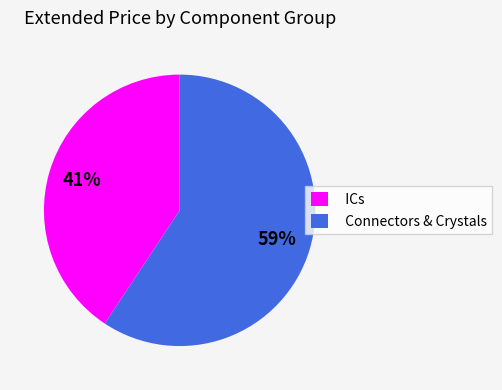

To the nearest percent, what portion does Connectors & Crystals represent?

59%